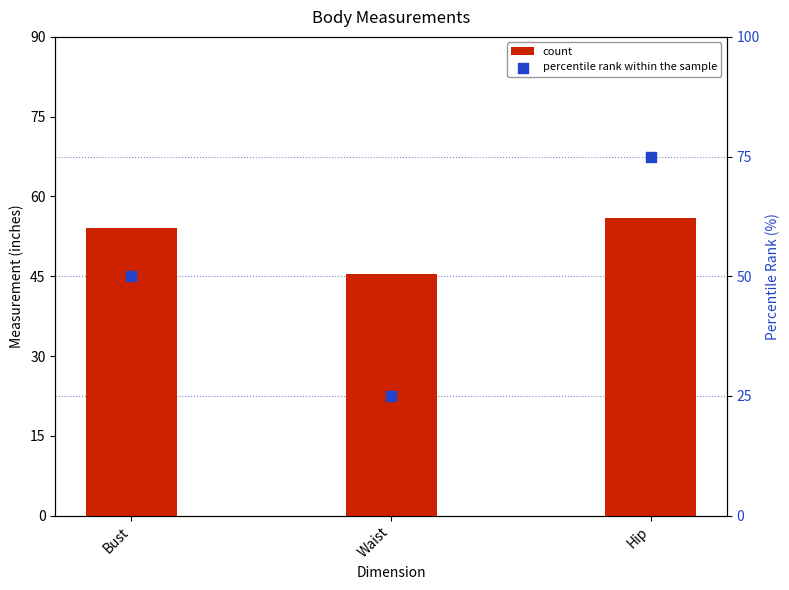

Which series has the widest spread of Y values?

percentile rank within the sample